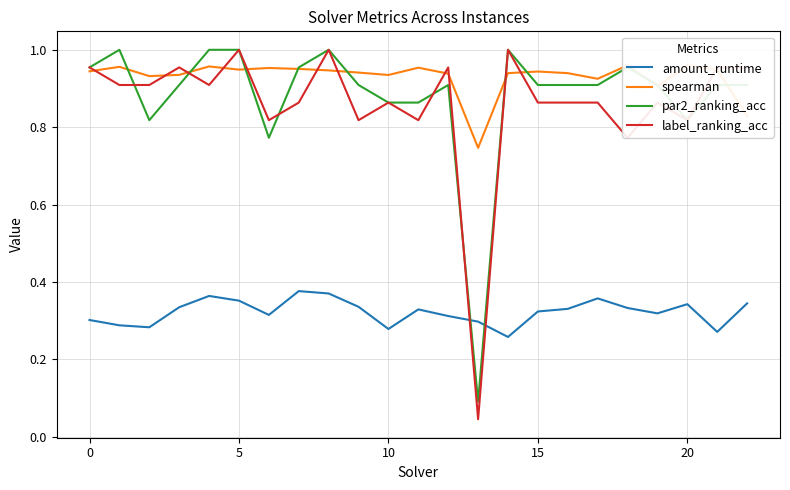

How many interior local peaks does the label_ranking_acc series have?

7